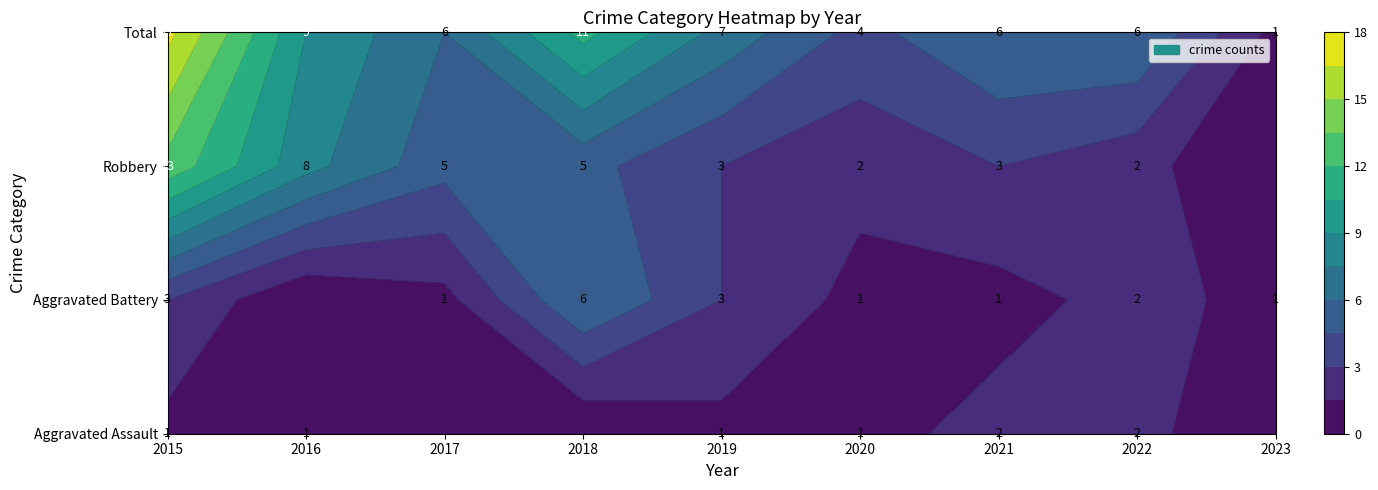

At which category is the sum across all series the highest?

2015